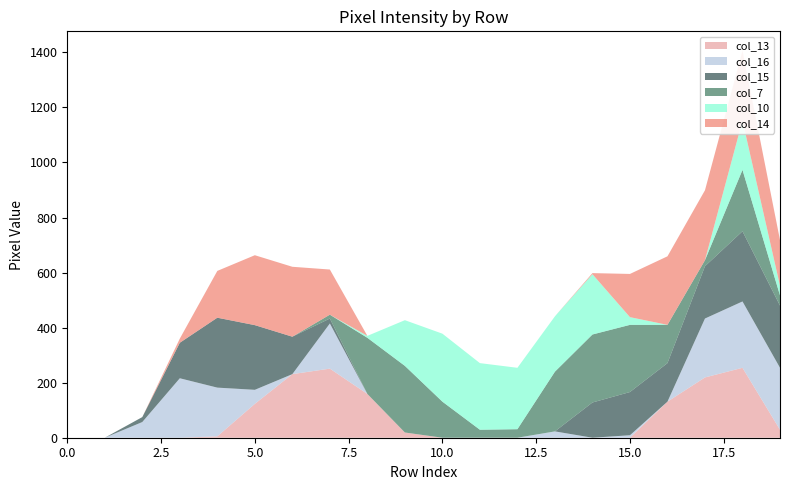

Reading right to left, list all the values displayed in this chart.

col_13: 29	254	219	131	0	0	0	0	0	0	19	159	251	231	123	5	0	0	0	0
col_16: 225	241	214	0	9	0	23	0	0	0	0	0	164	0	51	177	216	57	0	0
col_15: 226	255	190	140	157	128	0	0	0	0	0	0	18	136	235	254	129	18	0	0
col_7: 37	223	22	139	244	247	217	31	29	131	242	204	14	0	0	0	0	0	0	0
col_10: 35	179	0	0	28	219	201	223	242	247	166	7	0	0	0	0	0	0	0	0
col_14: 166	254	254	249	157	4	0	0	0	0	0	0	164	254	254	170	15	0	0	0